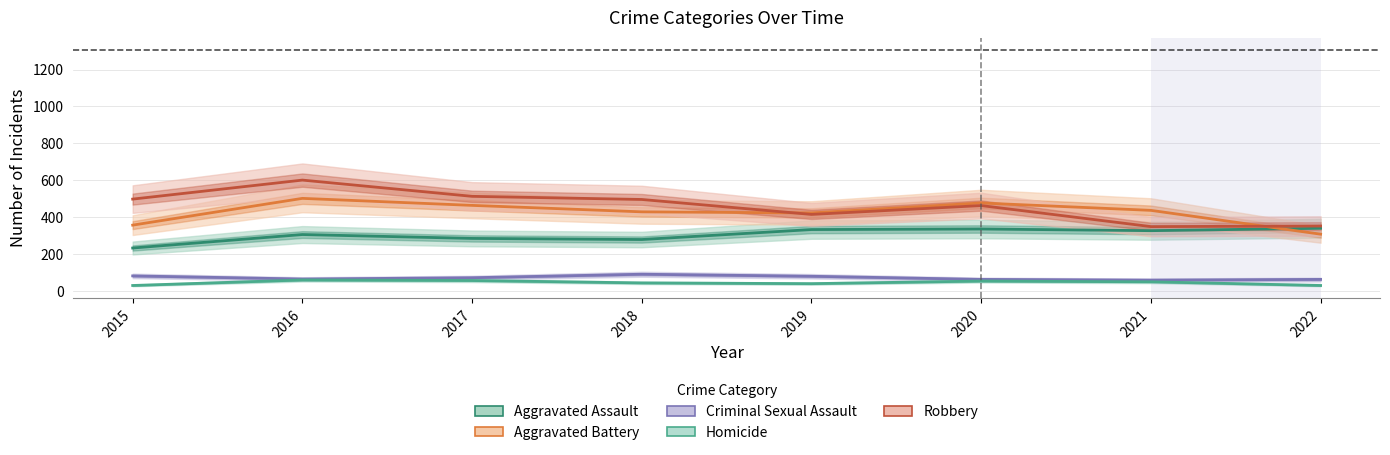

How many data points in Homicide are above 50?

3